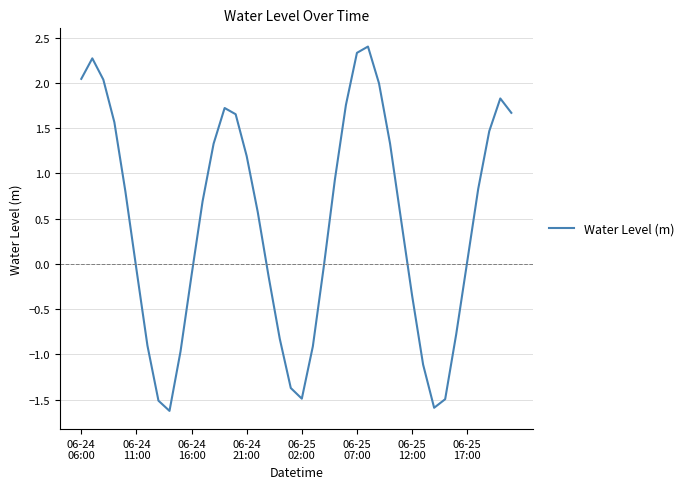

What is the greatest value displayed?

2.4